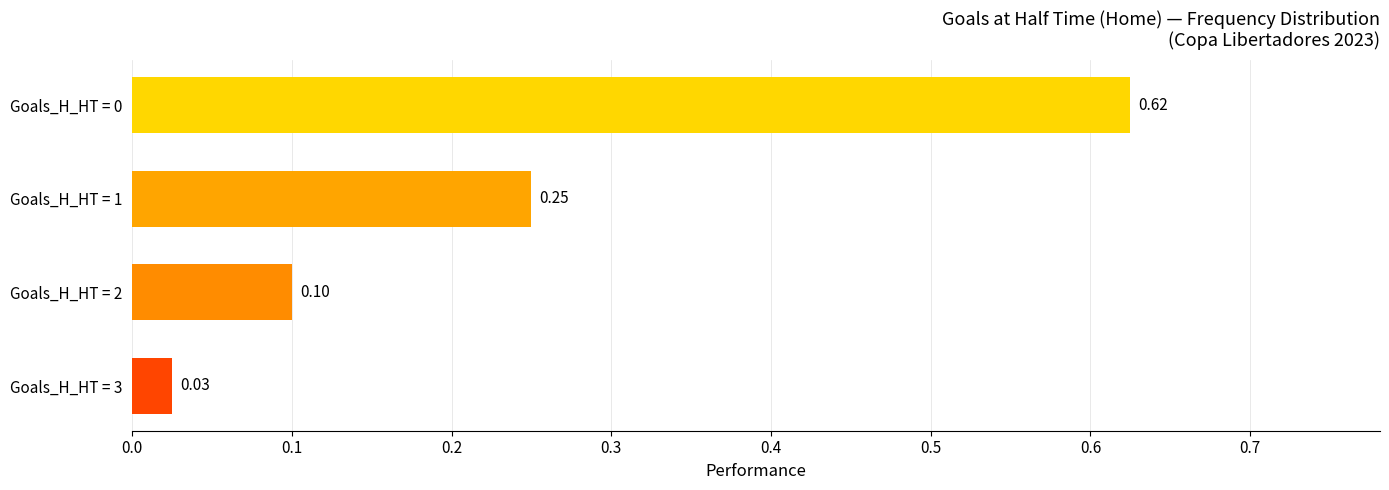

What is the difference between the maximum and second lowest values?

0.5